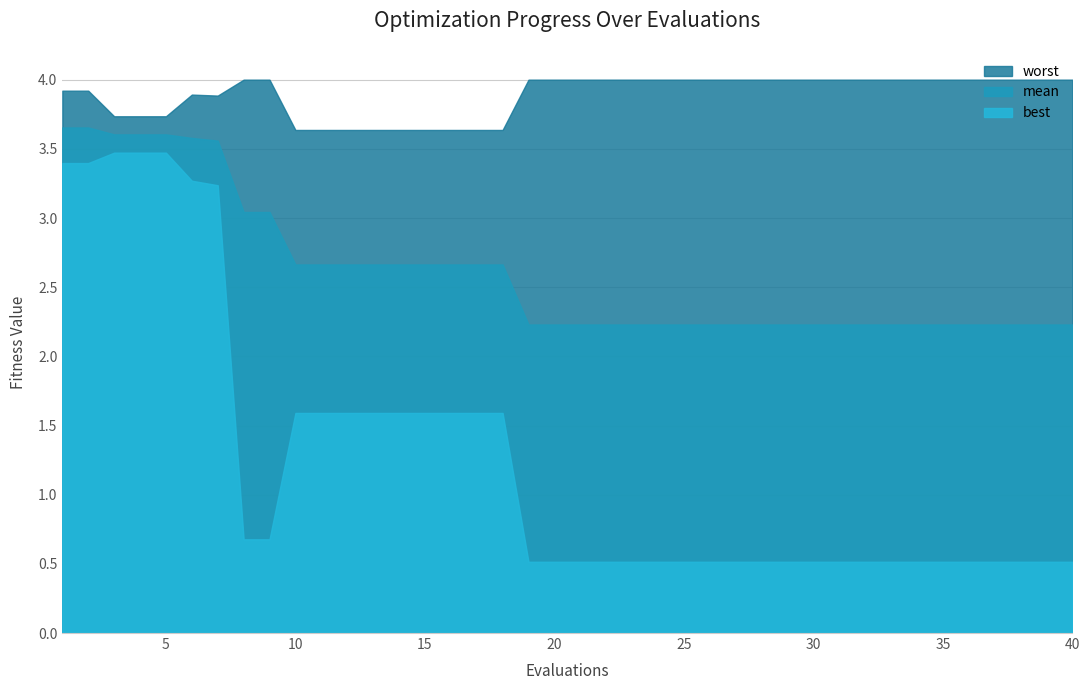

Is it true that mean equals 2.2 at 30?

True